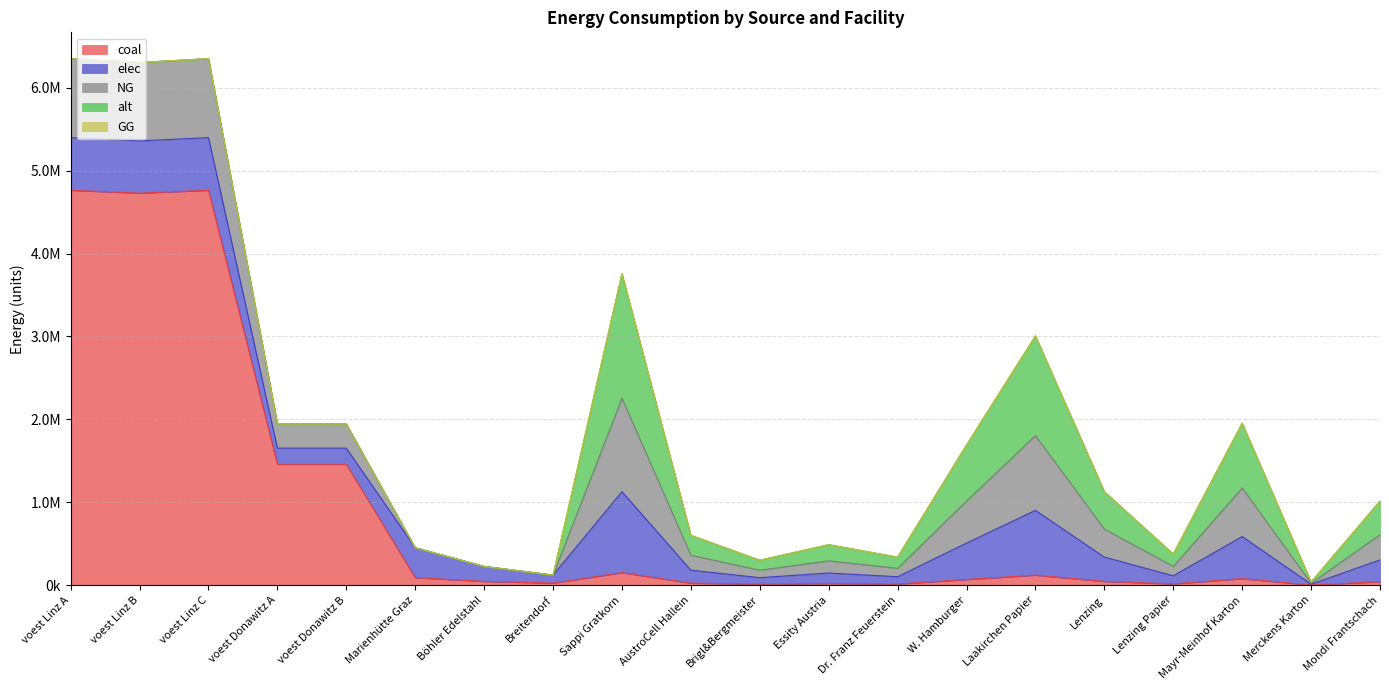

How many interior local valleys does the alt series have?

4